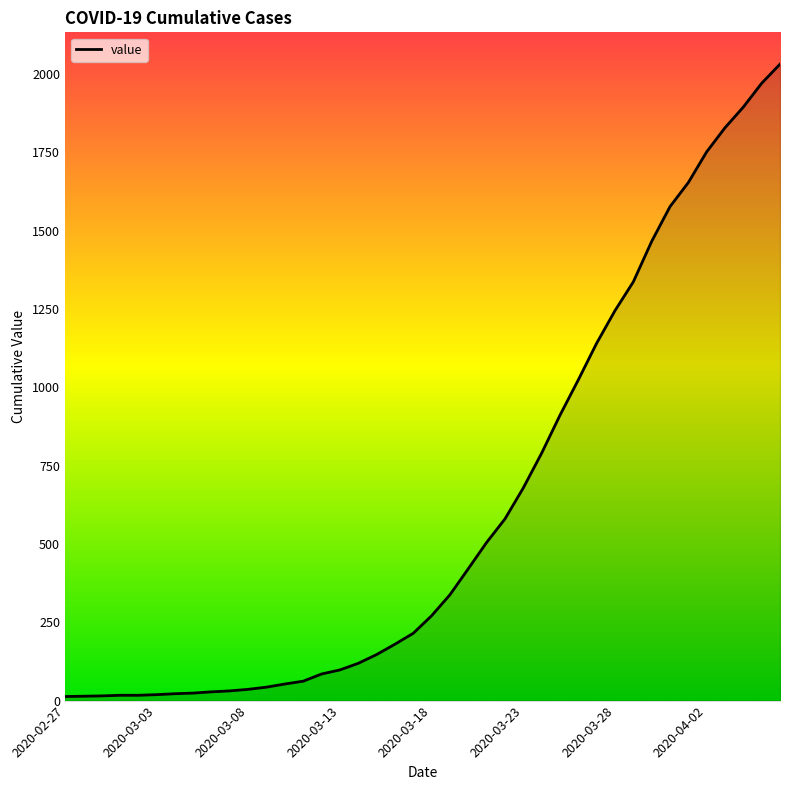

What is the greatest value displayed?

2032